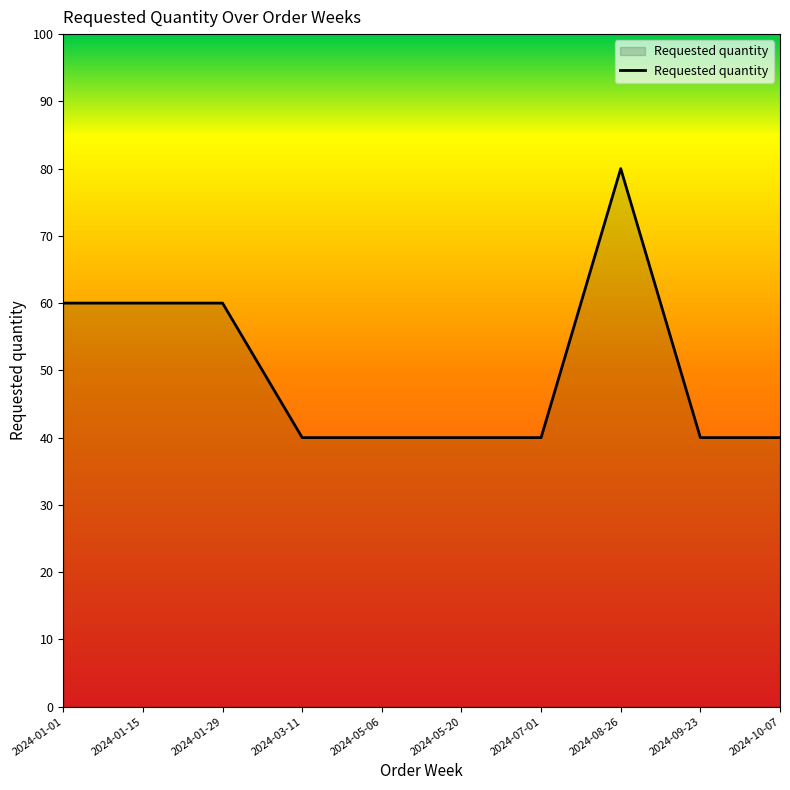

What is the difference between the second highest and second lowest values?

20